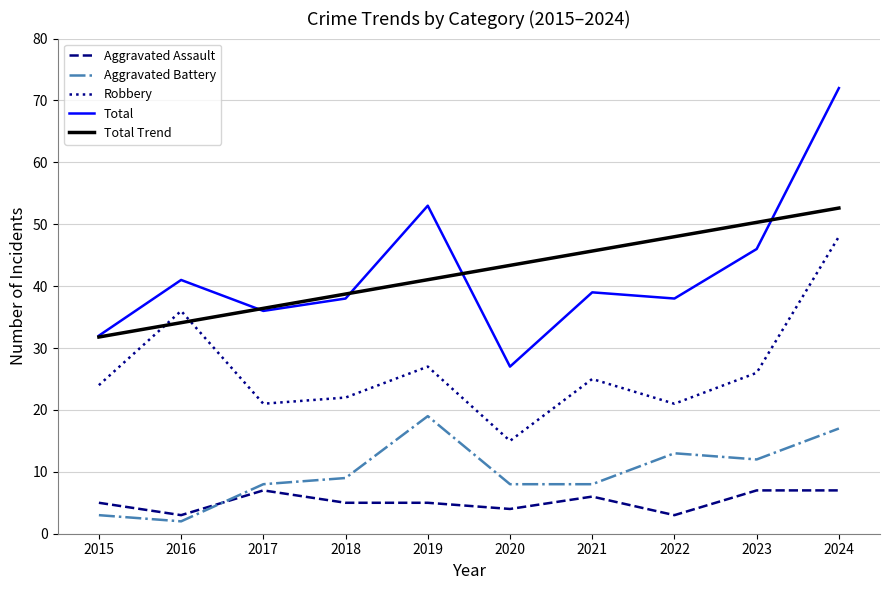

What is the total value across all series at 2019?

145.0